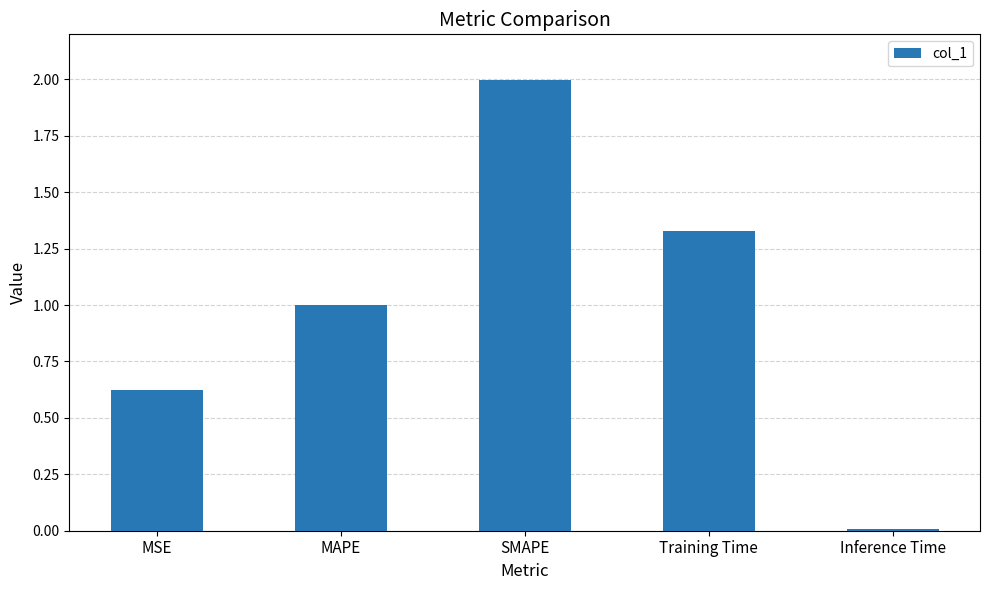

List the labels in order of value, smallest first.

Inference Time, MSE, MAPE, Training Time, SMAPE